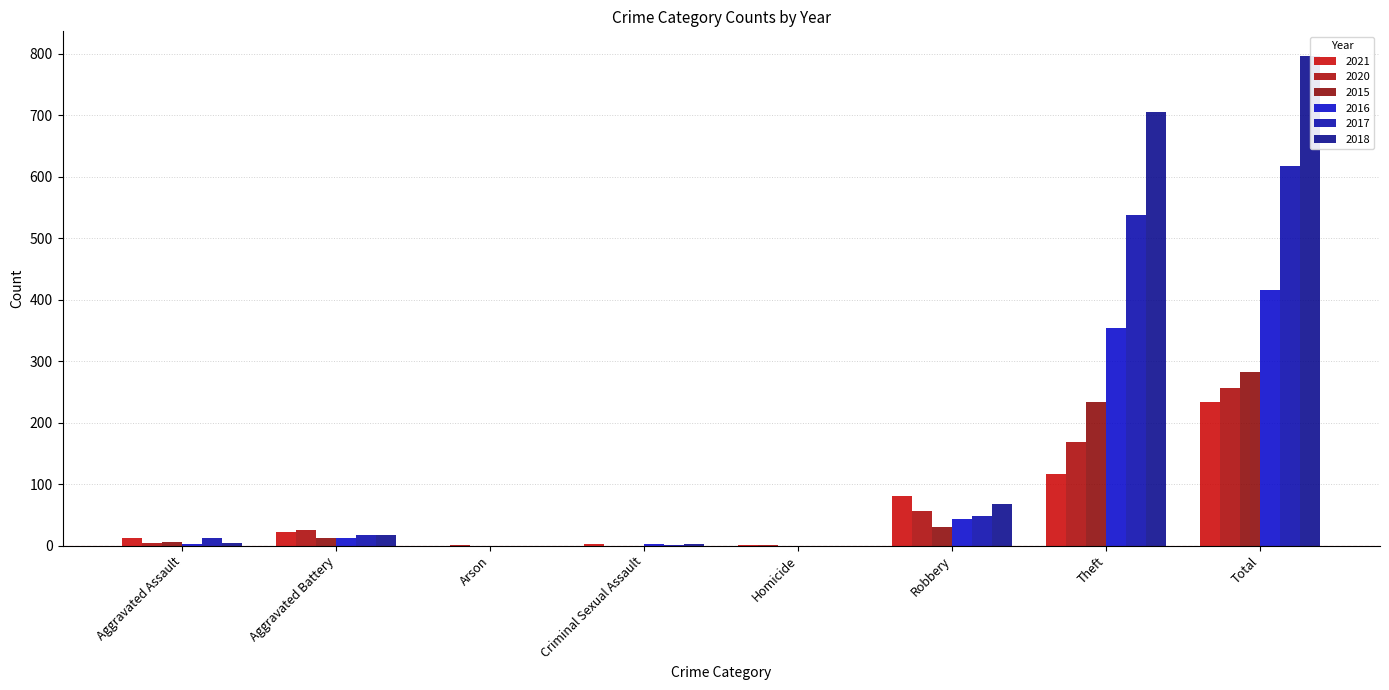

Which series has the largest total across all categories?

2018